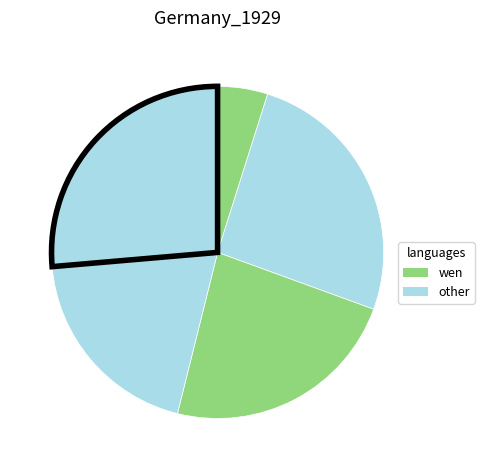

Count the number of slices in the pie.

5